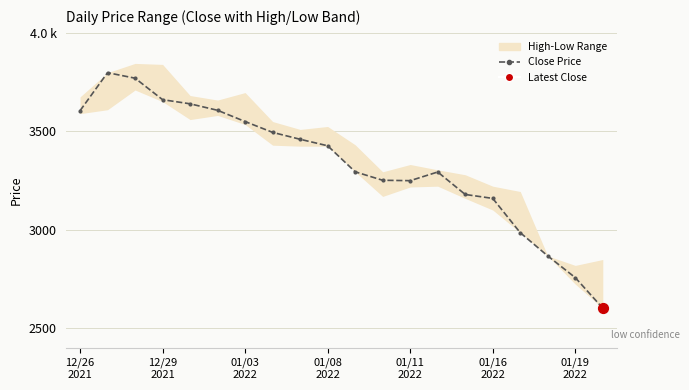

What is the change in value from 8 to 16?

-474